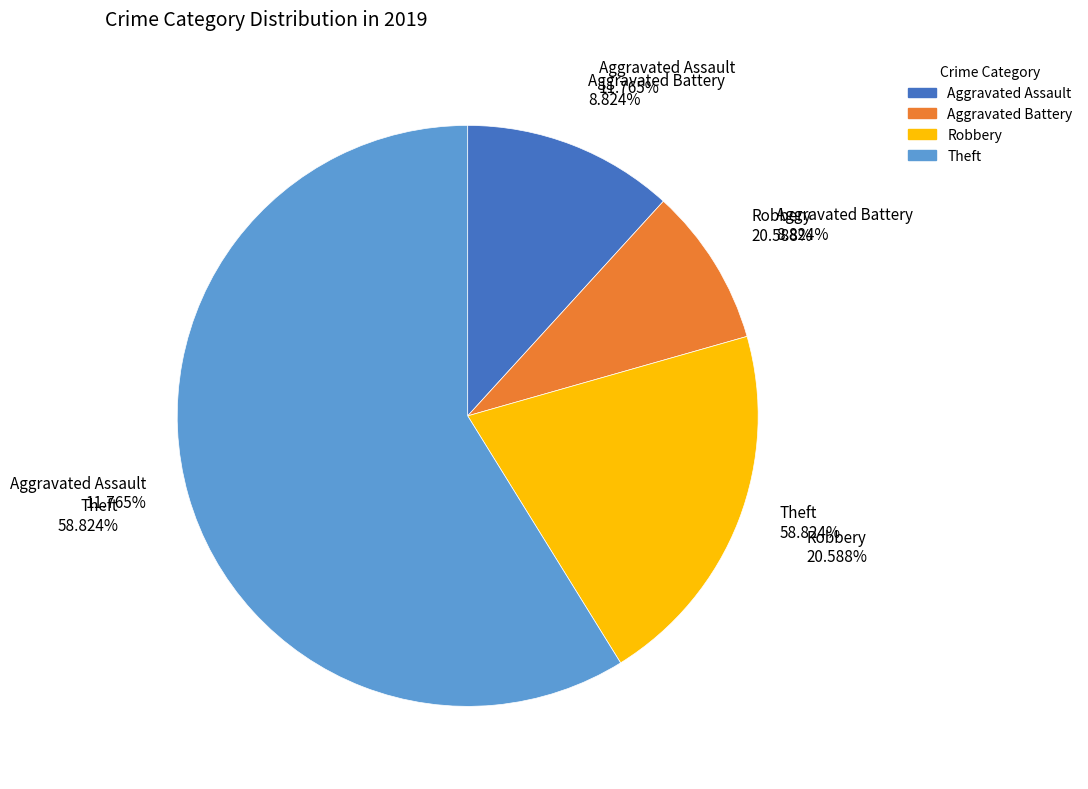

Which slice is the largest?

Theft